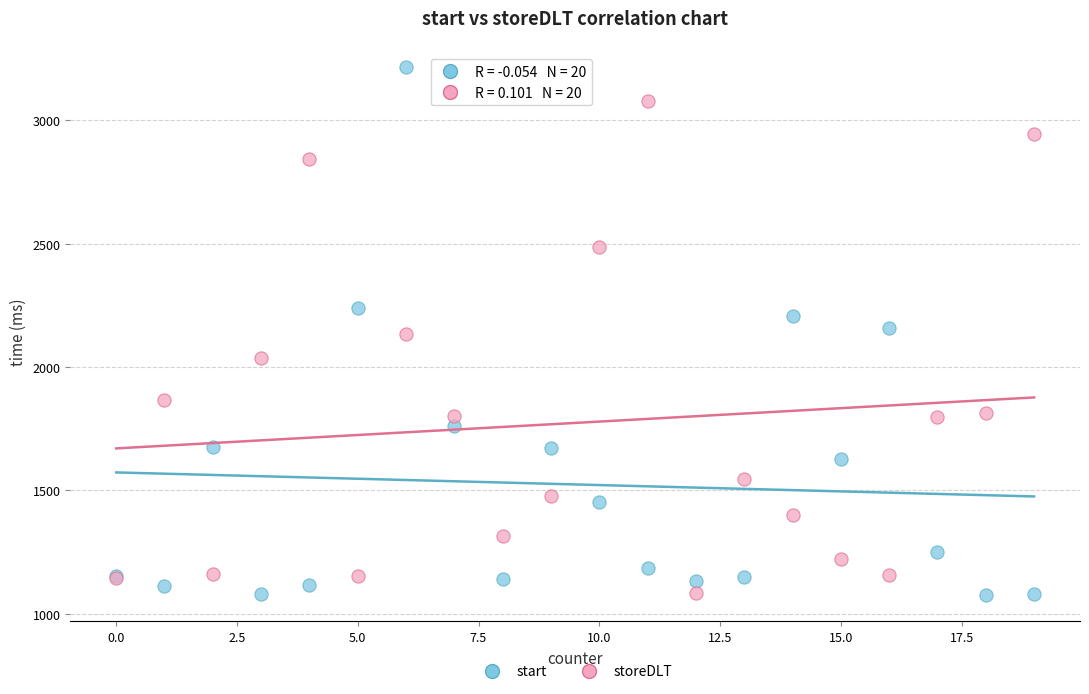

Which series has the largest Y range (max minus min)?

start